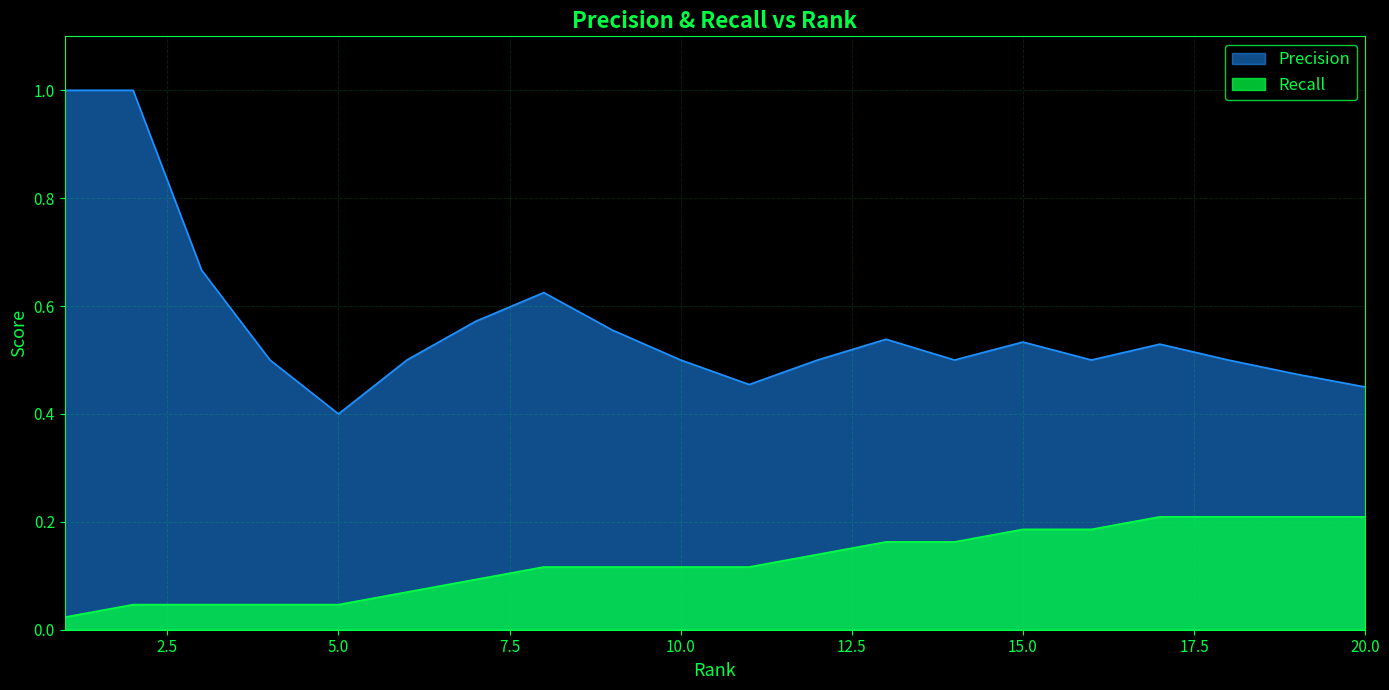

Which series has the largest total across all categories?

Precision